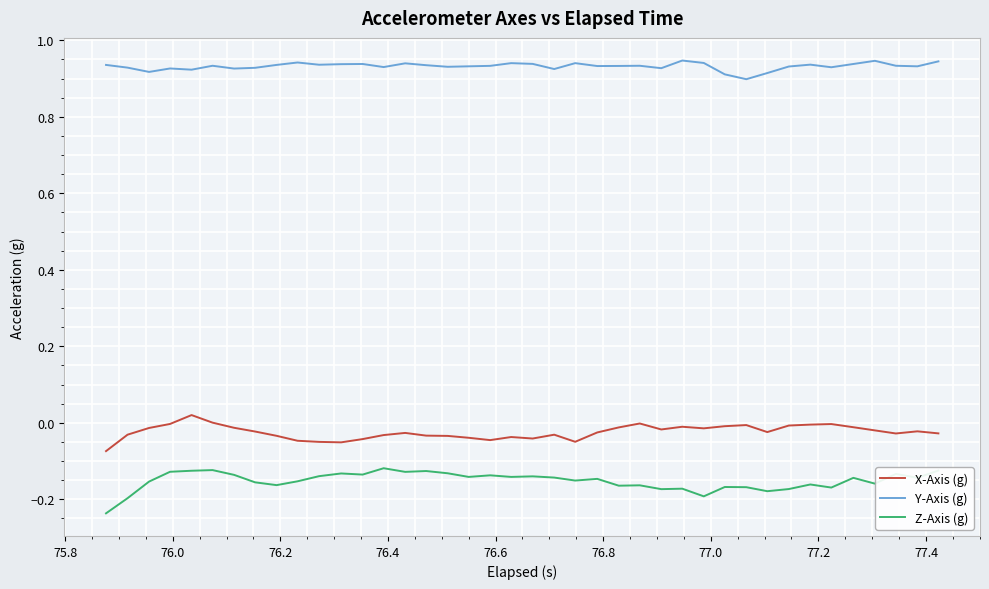

Rank the series by their maximum value, from lowest to highest.

Z-Axis (g), X-Axis (g), Y-Axis (g)